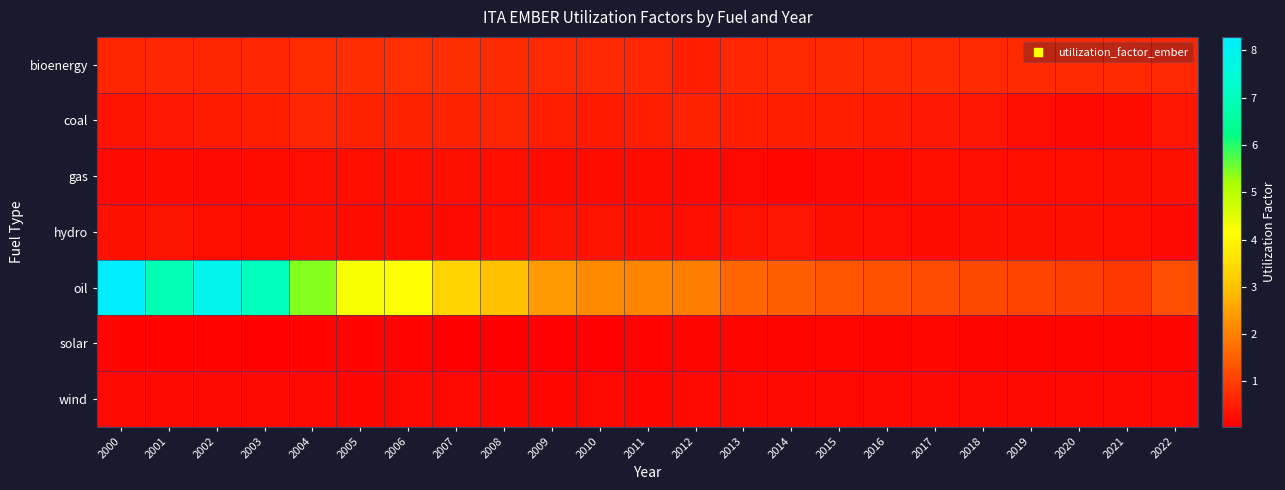

Reading left to right, extract all data points from this chart.

bioenergy: 2000=0.6	2001=0.6	2002=0.6	2003=0.6	2004=0.7	2005=0.7	2006=0.8	2007=0.8	2008=0.7	2009=0.7	2010=0.7	2011=0.6	2012=0.5	2013=0.6	2014=0.7	2015=0.7	2016=0.7	2017=0.7	2018=0.7	2019=0.7	2020=0.7	2021=0.7	2022=0.6
coal: 2000=0.3	2001=0.4	2002=0.5	2003=0.5	2004=0.6	2005=0.6	2006=0.6	2007=0.6	2008=0.6	2009=0.5	2010=0.5	2011=0.5	2012=0.6	2013=0.5	2014=0.5	2015=0.5	2016=0.5	2017=0.4	2018=0.4	2019=0.3	2020=0.2	2021=0.2	2022=0.4
gas: 2000=0.2	2001=0.2	2002=0.2	2003=0.2	2004=0.3	2005=0.3	2006=0.3	2007=0.3	2008=0.3	2009=0.2	2010=0.2	2011=0.2	2012=0.2	2013=0.2	2014=0.2	2015=0.2	2016=0.2	2017=0.3	2018=0.3	2019=0.3	2020=0.3	2021=0.3	2022=0.3
hydro: 2000=0.3	2001=0.3	2002=0.3	2003=0.3	2004=0.3	2005=0.2	2006=0.2	2007=0.2	2008=0.3	2009=0.3	2010=0.3	2011=0.3	2012=0.3	2013=0.3	2014=0.4	2015=0.3	2016=0.3	2017=0.2	2018=0.3	2019=0.3	2020=0.3	2021=0.3	2022=0.2
oil: 2000=8.3	2001=6.9	2002=7.9	2003=7.0	2004=5.4	2005=4.2	2006=4.2	2007=3.3	2008=3.0	2009=2.4	2010=2.1	2011=2.1	2012=2.0	2013=1.6	2014=1.5	2015=1.3	2016=1.3	2017=1.2	2018=1.2	2019=1.1	2020=1.0	2021=0.9	2022=1.2
solar: 2000=0.1	2001=0.1	2002=0.1	2003=0.1	2004=0.1	2005=0.1	2006=0.1	2007=0.0	2008=0.0	2009=0.1	2010=0.1	2011=0.1	2012=0.1	2013=0.1	2014=0.1	2015=0.1	2016=0.1	2017=0.1	2018=0.1	2019=0.1	2020=0.1	2021=0.1	2022=0.1
wind: 2000=0.2	2001=0.2	2002=0.2	2003=0.2	2004=0.2	2005=0.2	2006=0.2	2007=0.2	2008=0.2	2009=0.2	2010=0.2	2011=0.2	2012=0.2	2013=0.2	2014=0.2	2015=0.2	2016=0.2	2017=0.2	2018=0.2	2019=0.2	2020=0.2	2021=0.2	2022=0.2